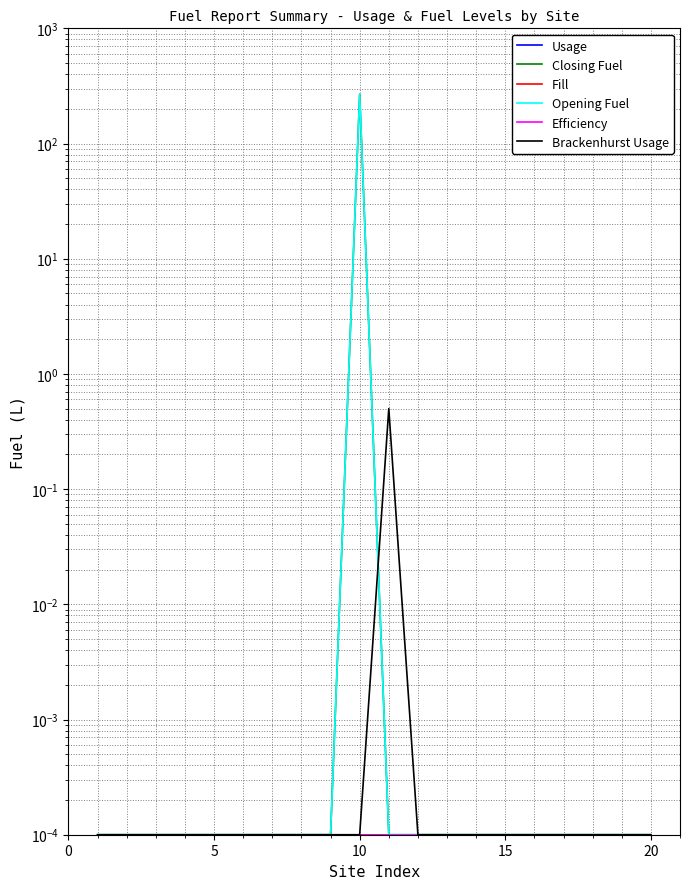

True or false: Fill and Opening Fuel intersect in this chart.

False